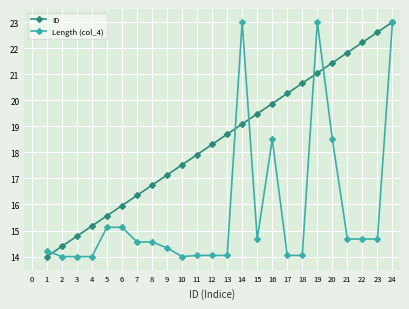

Which series has the largest total across all categories?

ID